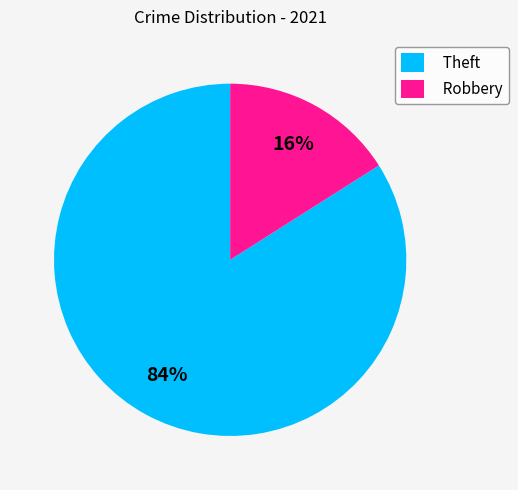

Which category accounts for the majority?

Theft